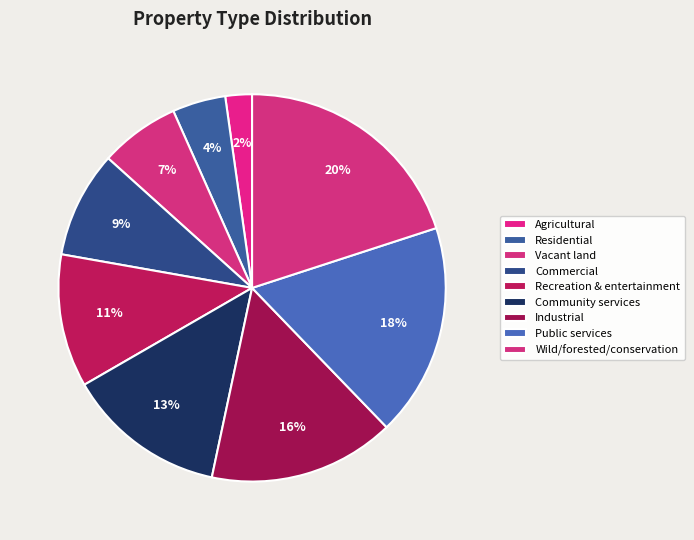

Is it true that Residential is 15% of the pie?

False